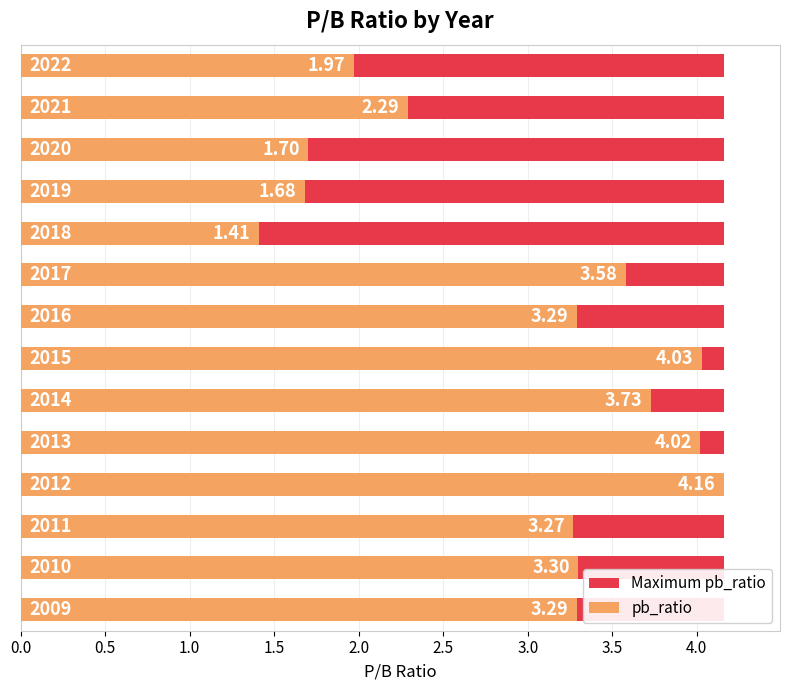

What is the difference between the second highest and second lowest values in the pb_ratio series?

2.4